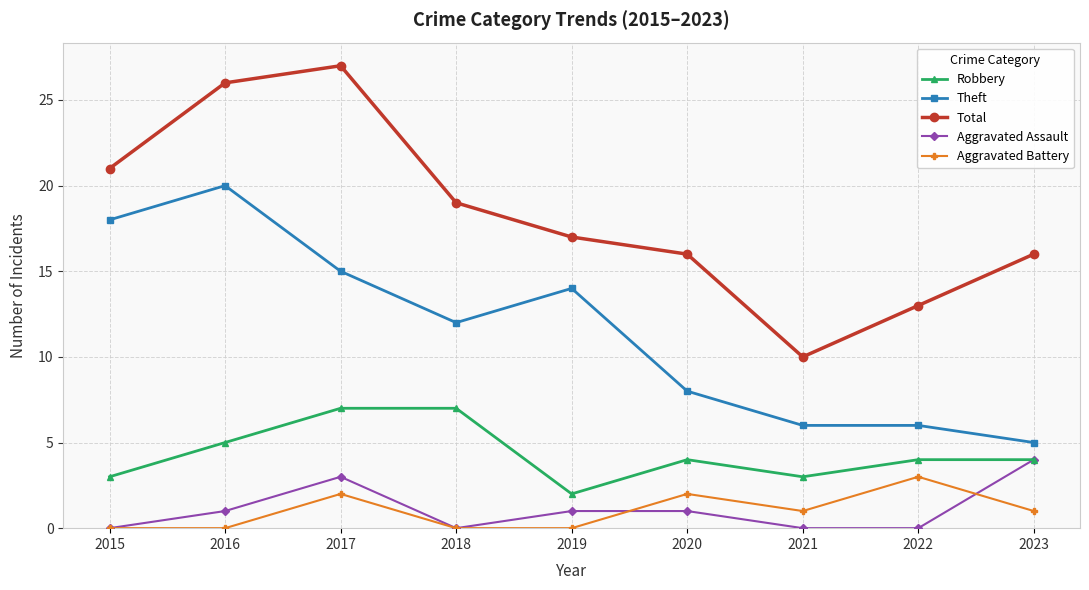

True or false: Aggravated Battery has more than 1 points higher than both neighbors.

True